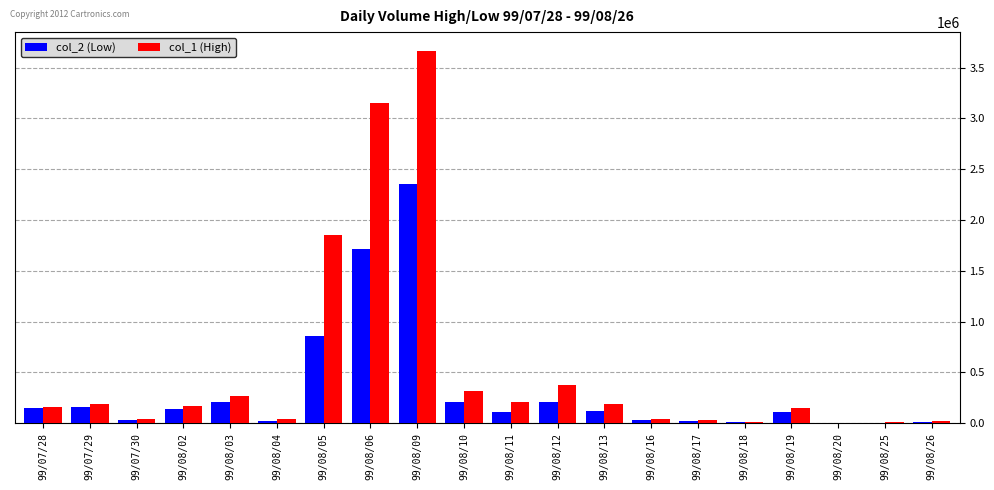

What are all the series names shown in the legend?

col_2 (Low), col_1 (High)